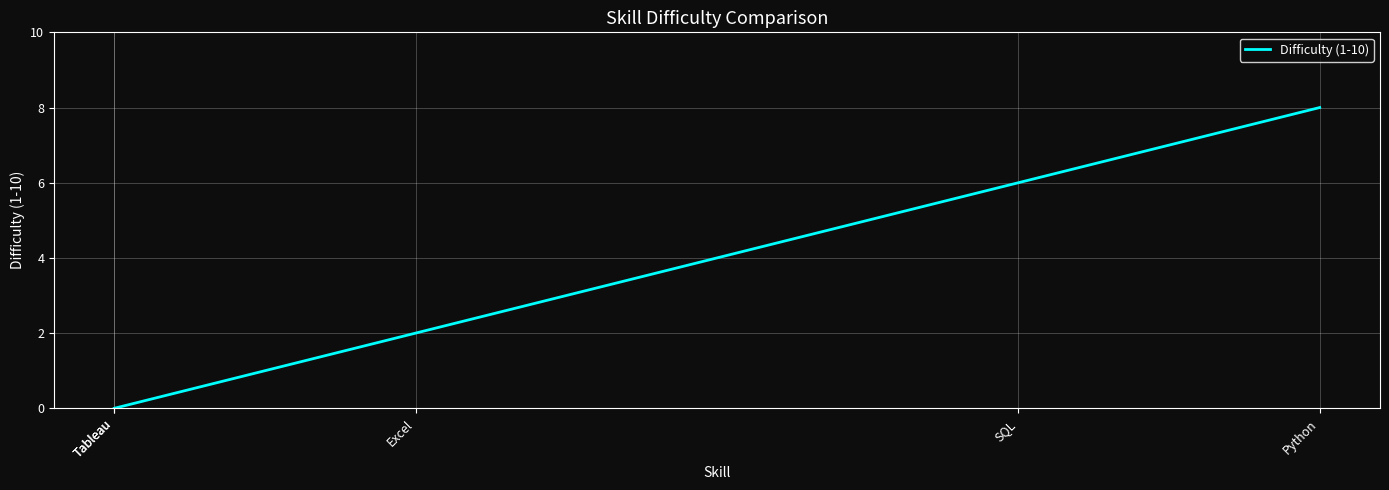

What is the label of the 1st point from the right?

Python